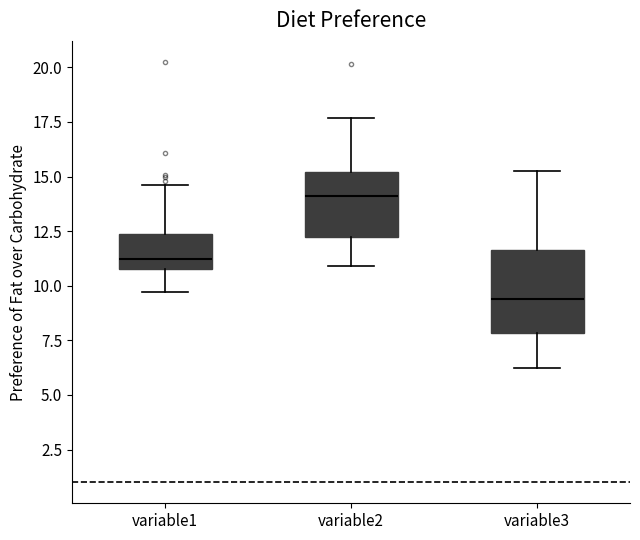

Comparing the boxes themselves (not the whiskers), which one is the tallest?

variable3